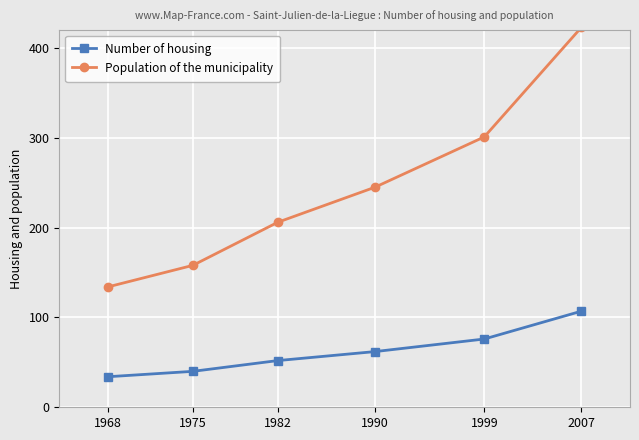

Reading right to left, extract all data points from this chart.

Number of housing: 107	76	62	52	40	34
Population of the municipality: 423	301	245	206	158	134